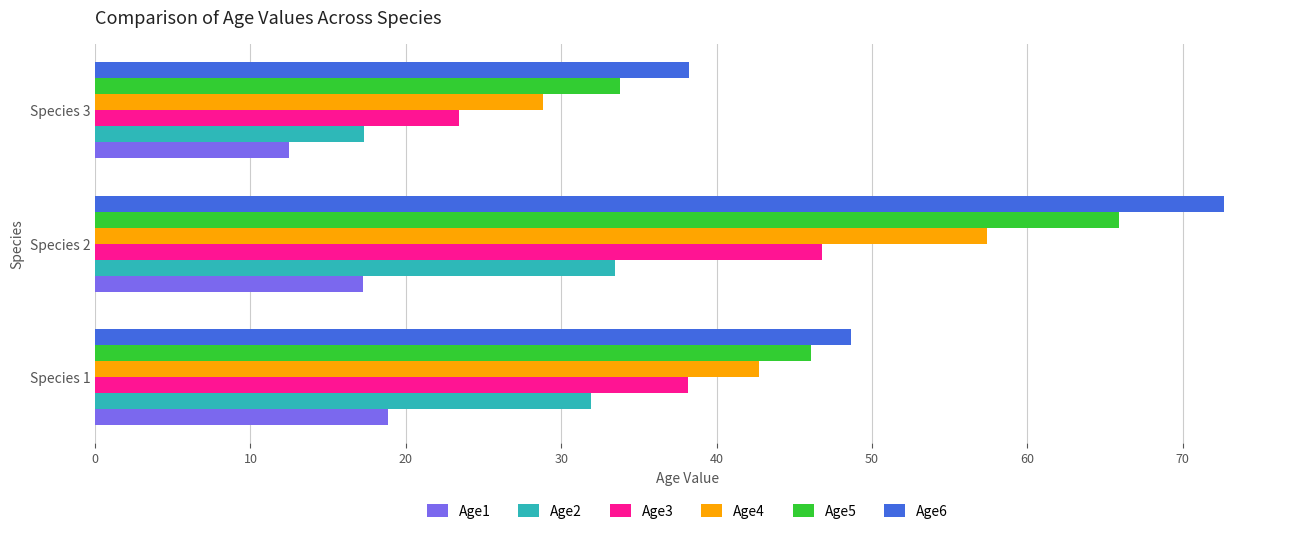

What is the sum of all Age2 values?

82.7